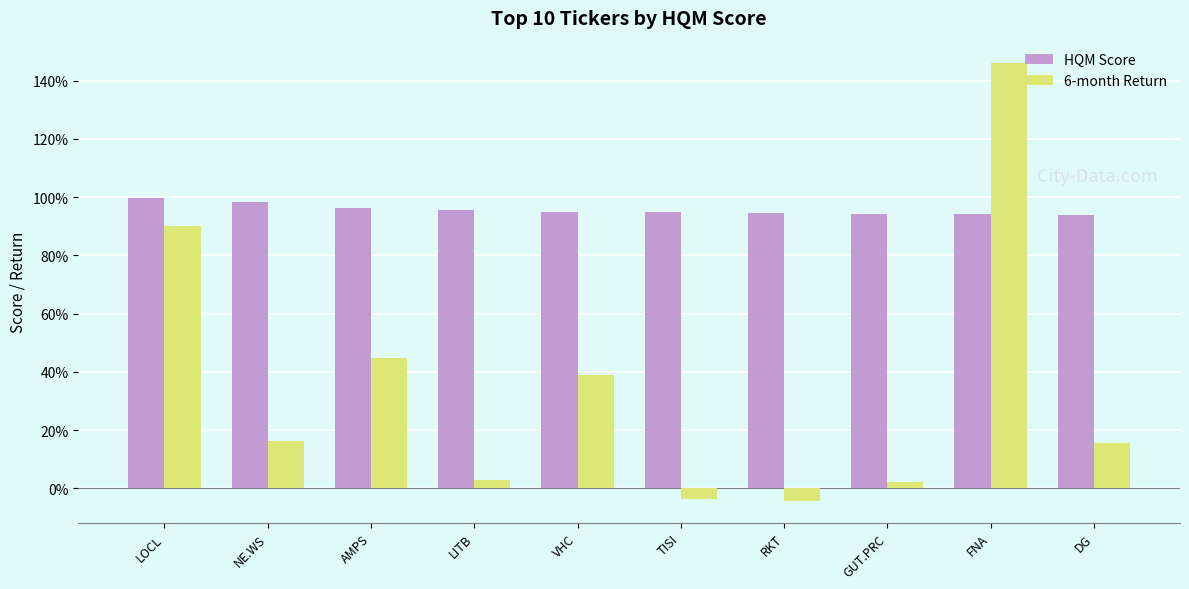

What is the value of the HQM Score bar at the 2nd from the left?

1.0